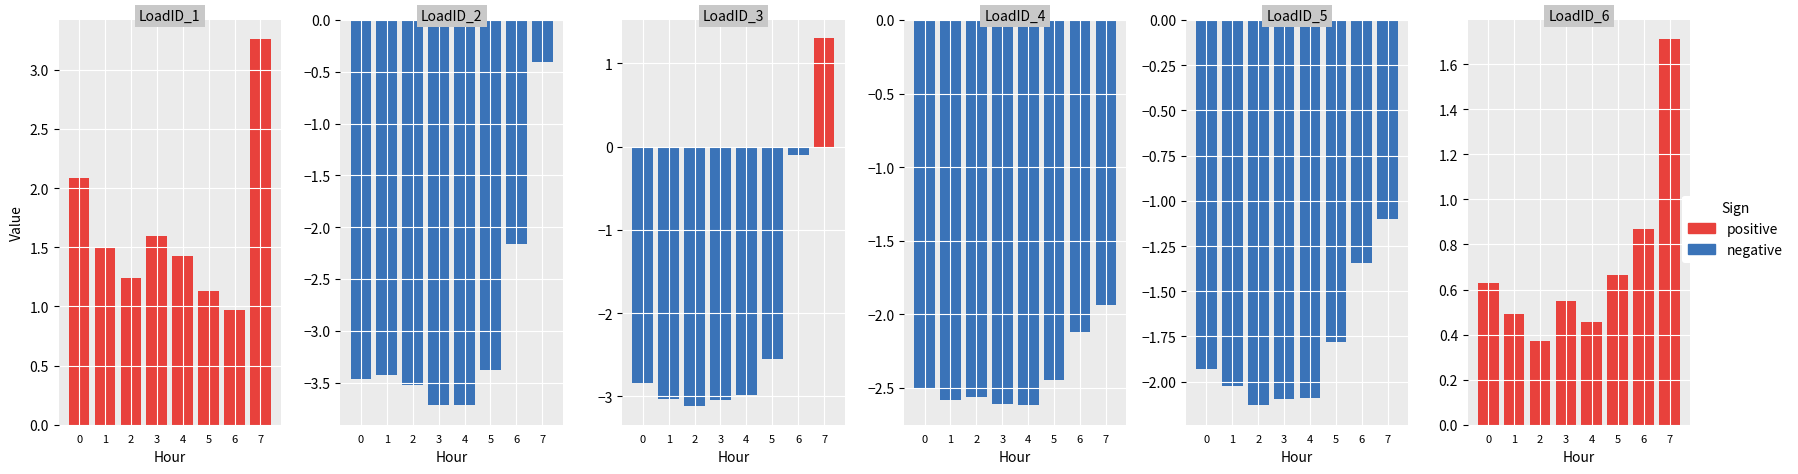

Rank the series at 5 from highest to lowest value.

positive, negative